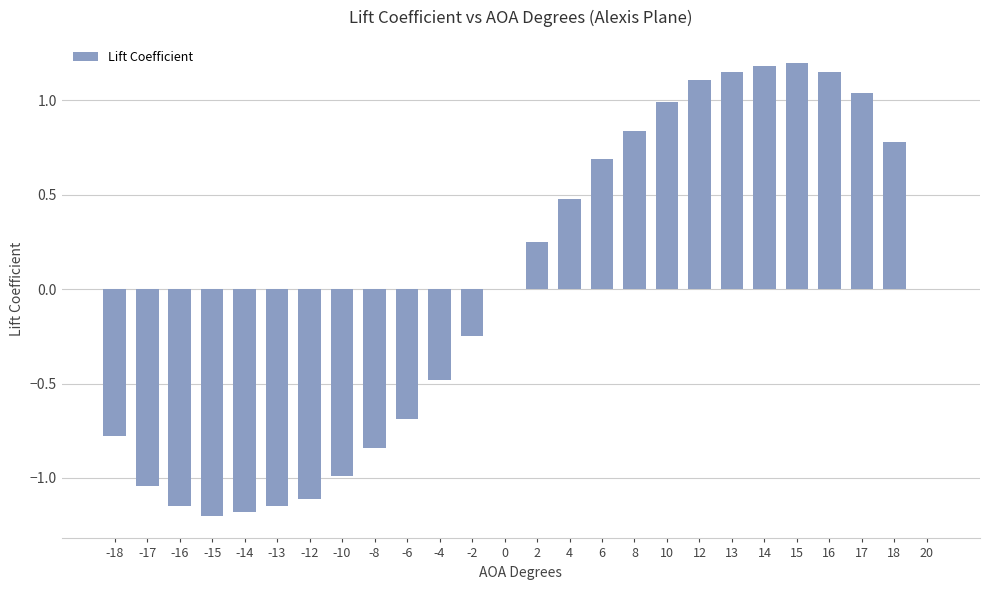

What is the change in value from -13 to 8?

+2.0